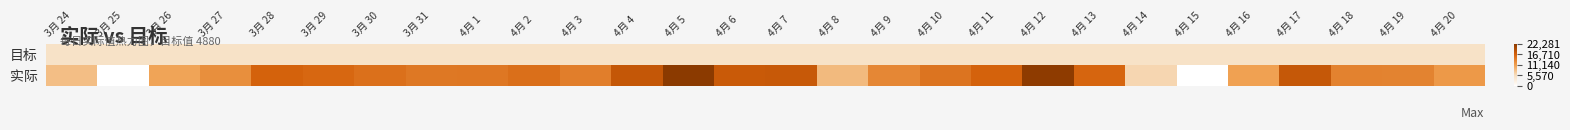

List the series in order of their peak value, lowest first.

目标, 实际